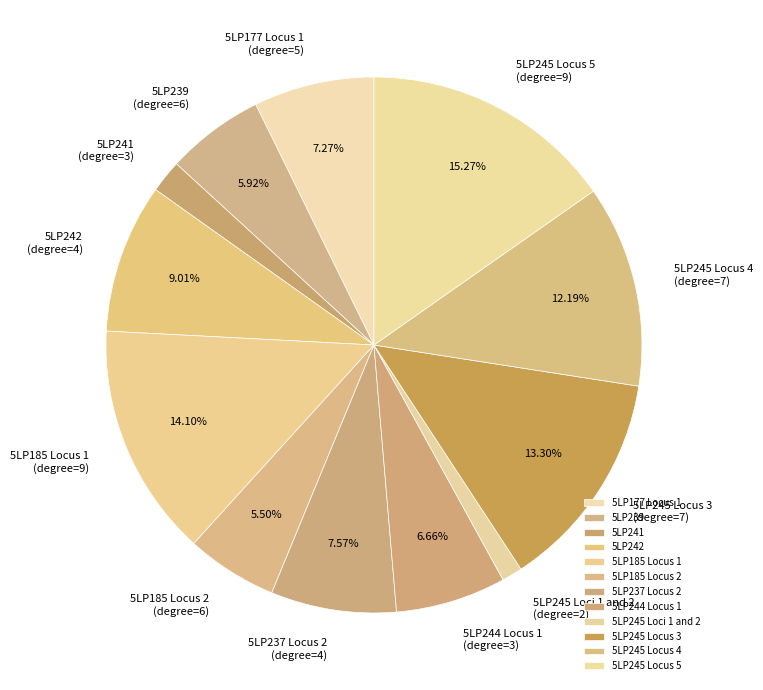

Does 5LP237 Locus 2 represent more than half of the total?

No